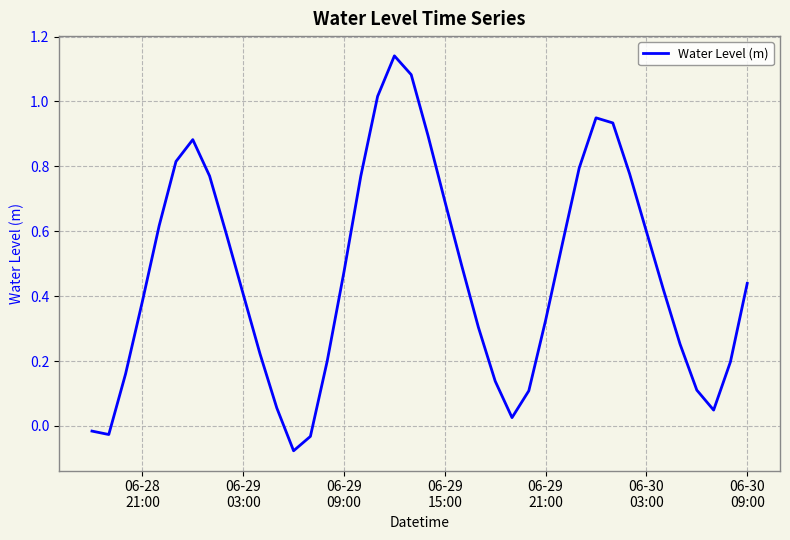

How many lines are shown in the chart?

1